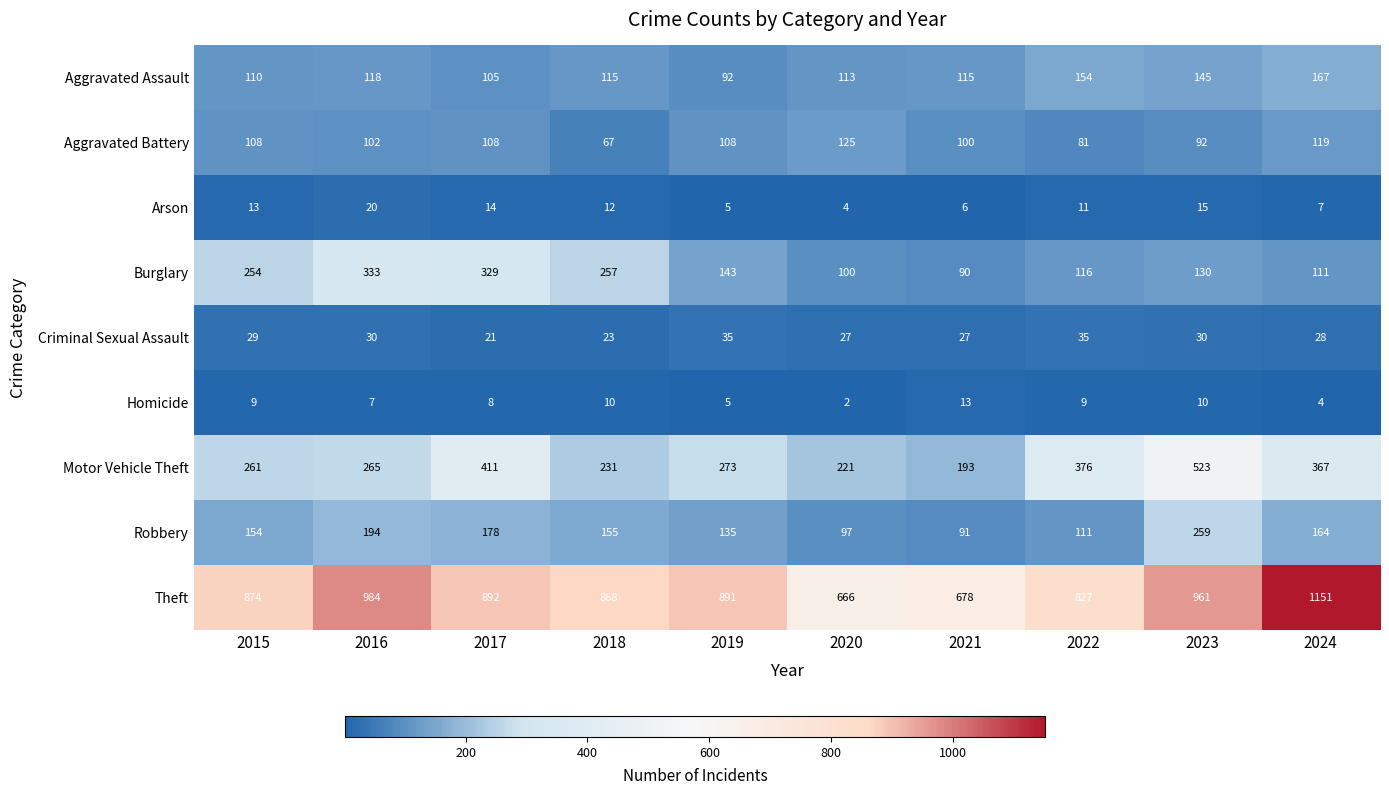

Rank the series at 2023 from lowest to highest value.

Homicide, Arson, Criminal Sexual Assault, Aggravated Battery, Burglary, Aggravated Assault, Robbery, Motor Vehicle Theft, Theft